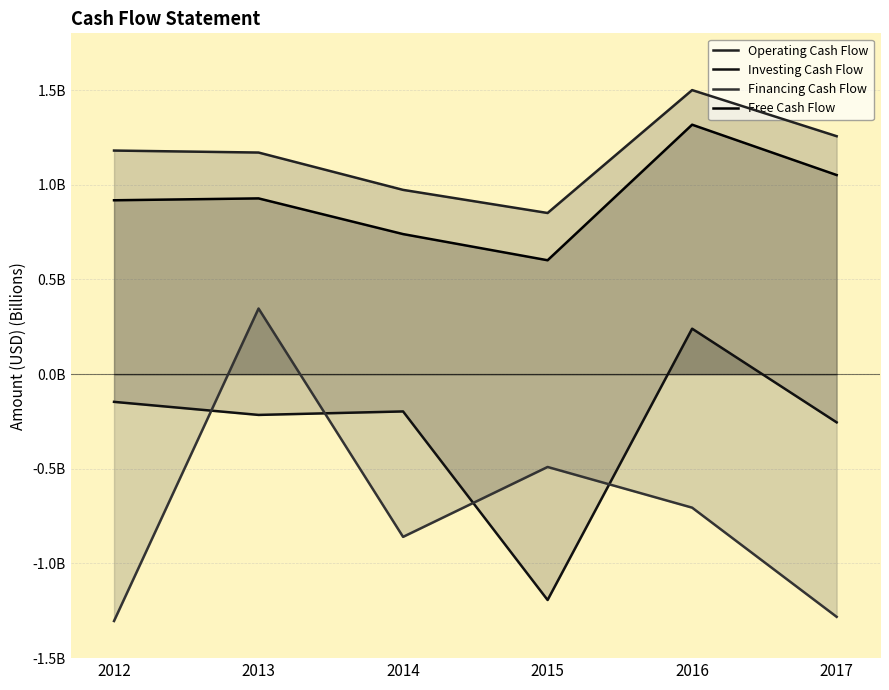

Reading right to left, what are all the values shown in this chart?

Operating Cash Flow: 2017=1.3	2016=1.5	2015=0.9	2014=1.0	2013=1.2	2012=1.2
Investing Cash Flow: 2017=-0.3	2016=0.2	2015=-1.2	2014=-0.2	2013=-0.2	2012=-0.1
Financing Cash Flow: 2017=-1.3	2016=-0.7	2015=-0.5	2014=-0.9	2013=0.3	2012=-1.3
Free Cash Flow: 2017=1.1	2016=1.3	2015=0.6	2014=0.7	2013=0.9	2012=0.9